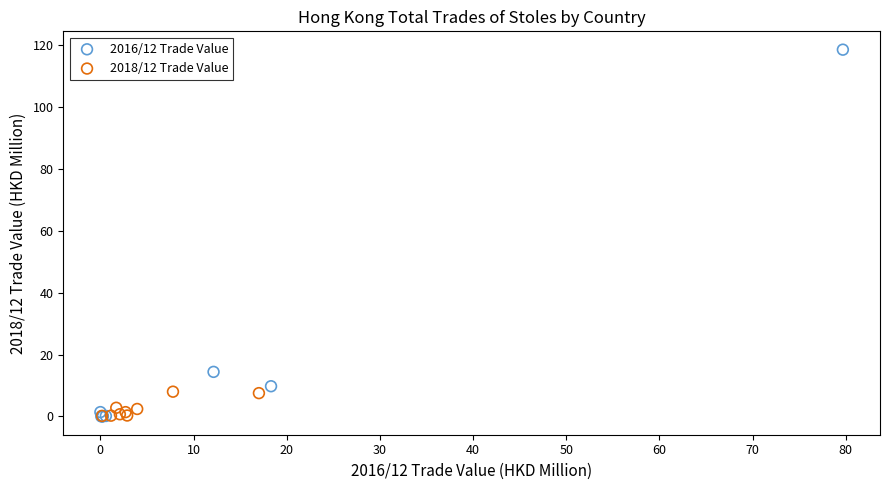

Which series contains the highest Y value?

2016/12 Trade Value